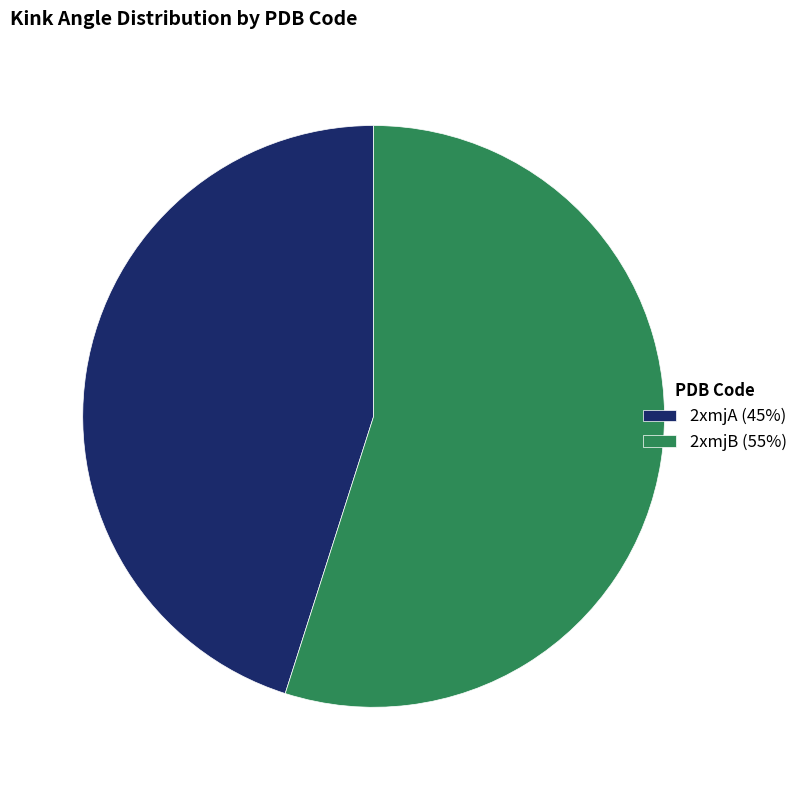

Which category has the smallest portion of the pie?

2xmjA